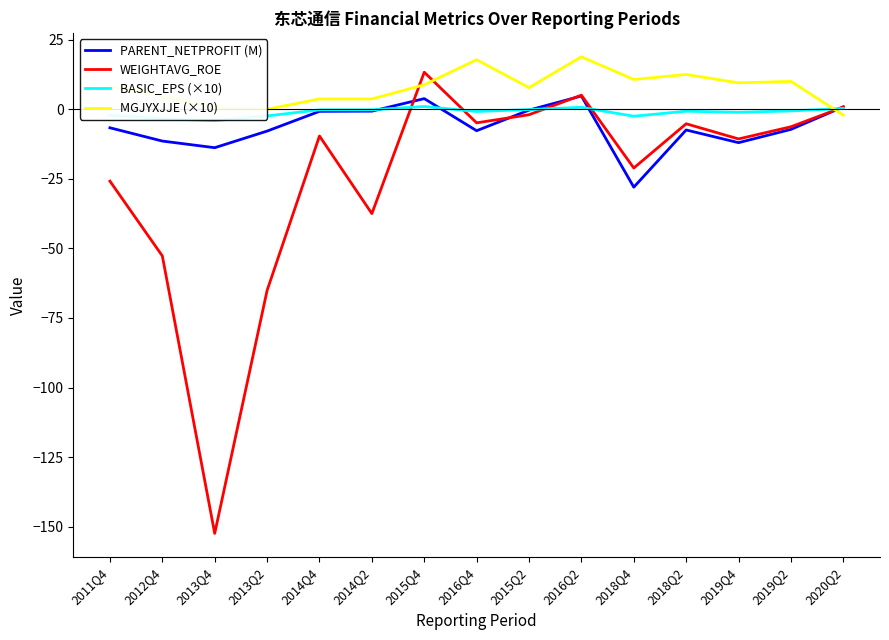

Which series changed the most between 2014Q2 and 2019Q2?

WEIGHTAVG_ROE